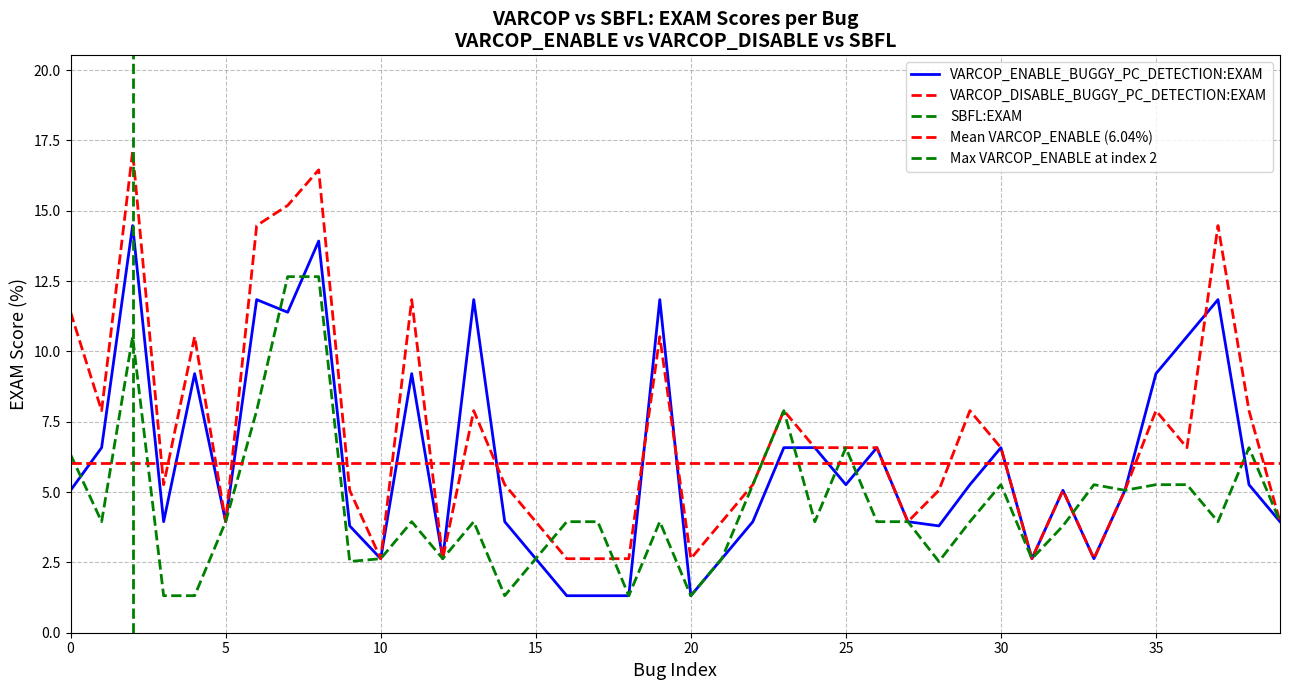

What is the maximum value shown in the chart?

17.1